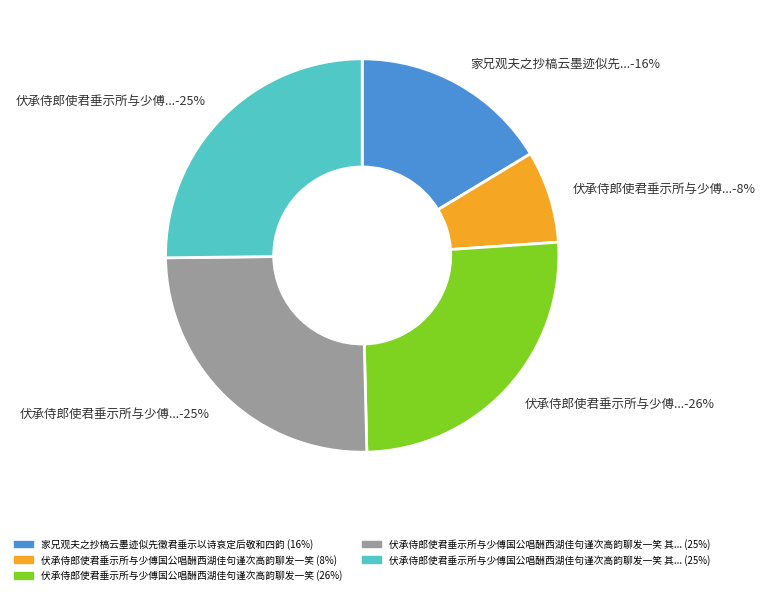

How many segments does this pie chart have?

5